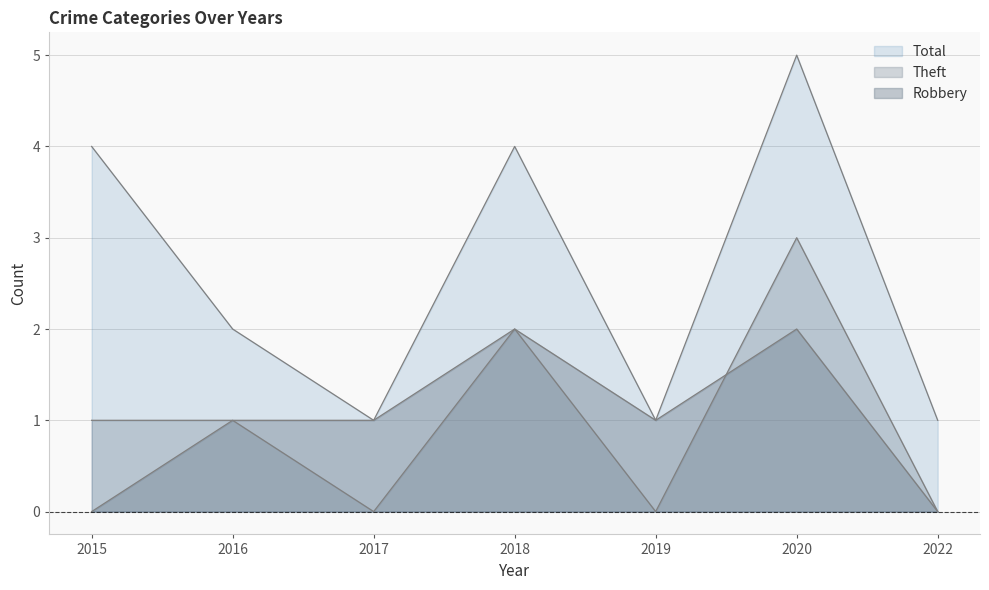

Rank the series by their maximum value, from highest to lowest.

Total, Theft, Robbery